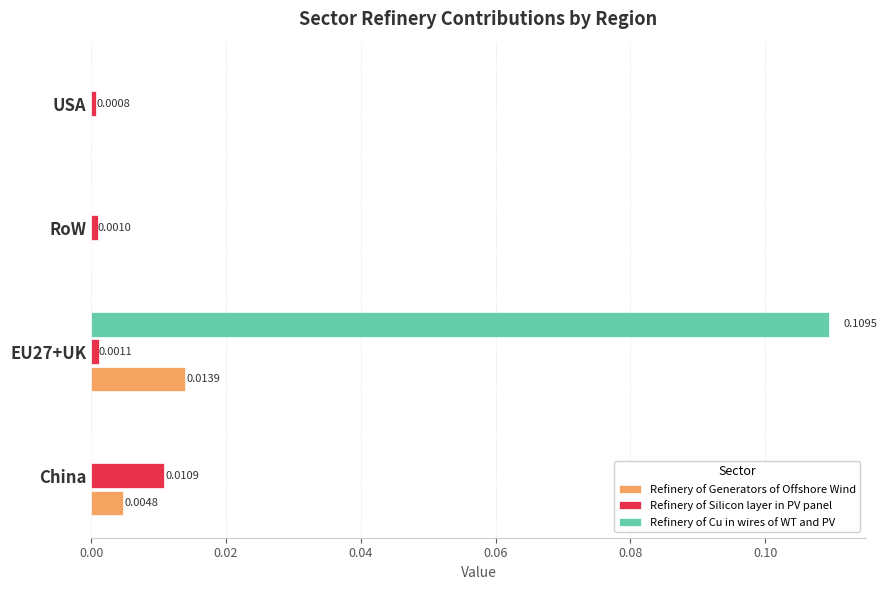

Count the Refinery of Cu in wires of WT and PV values in the range 0 to 1.

4